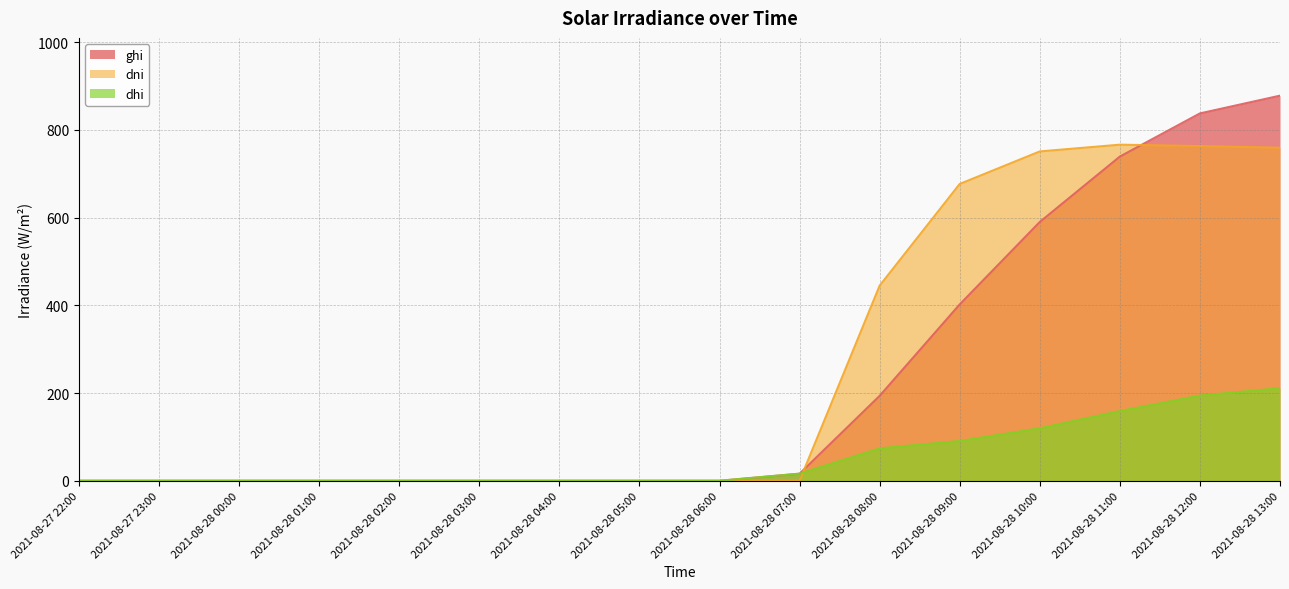

Rank the series at 2021-08-28 10:00 from lowest to highest value.

dhi, ghi, dni